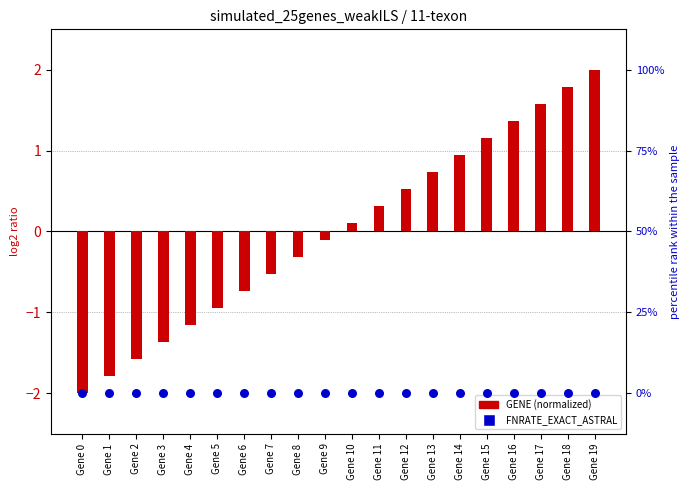

Which series contains the lowest Y value?

GENE (normalized)